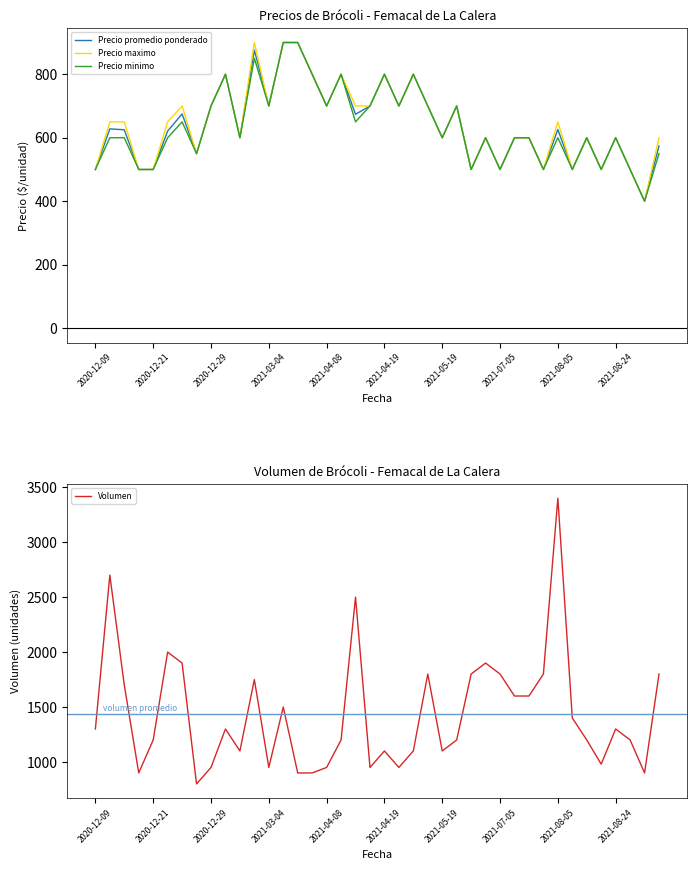

How many lines are shown in the chart?

4